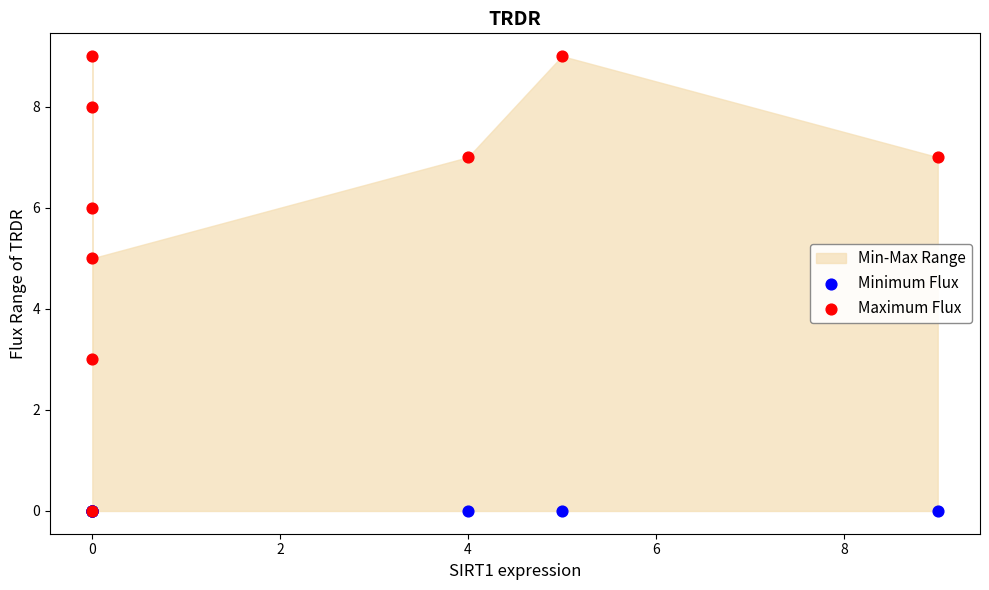

Which series reaches the minimum Y coordinate?

Minimum Flux